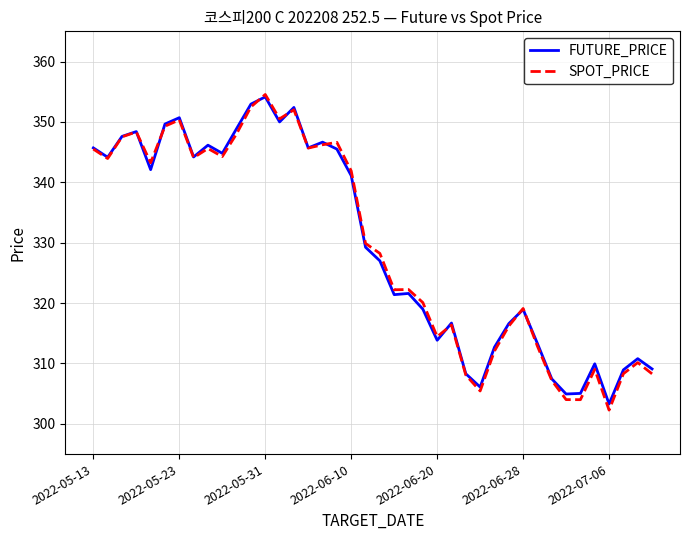

What is the smallest value displayed?

302.3